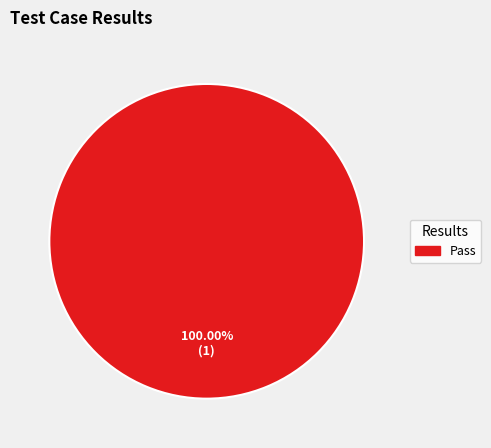

How many segments does this pie chart have?

1